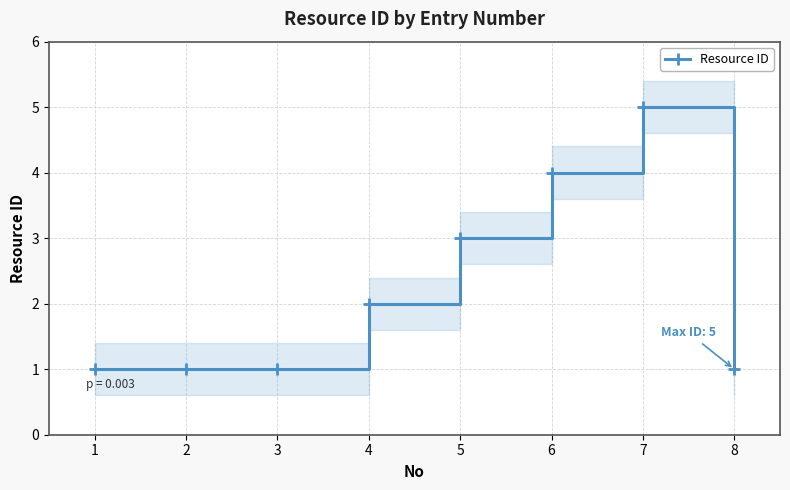

What is the value of the 3rd point from the left?

1